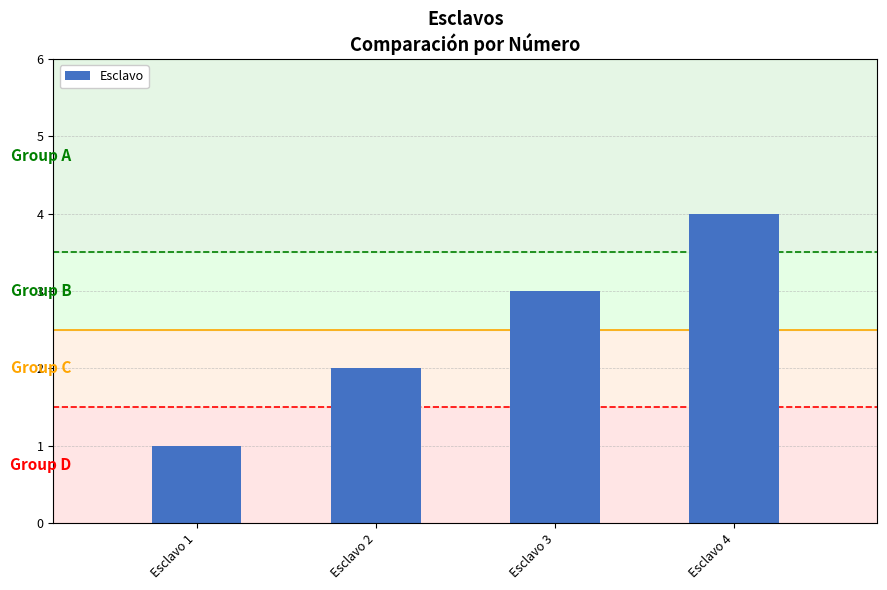

Which category has the highest value across all series?

Esclavo 4